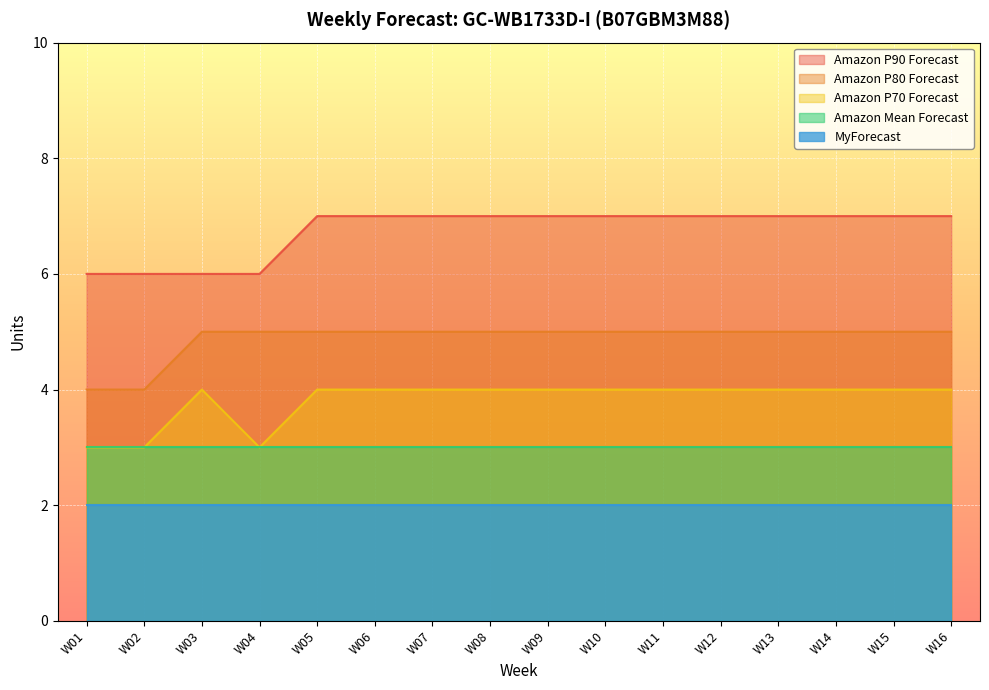

The value of Amazon P70 Forecast at W04 is 5. True or false?

False